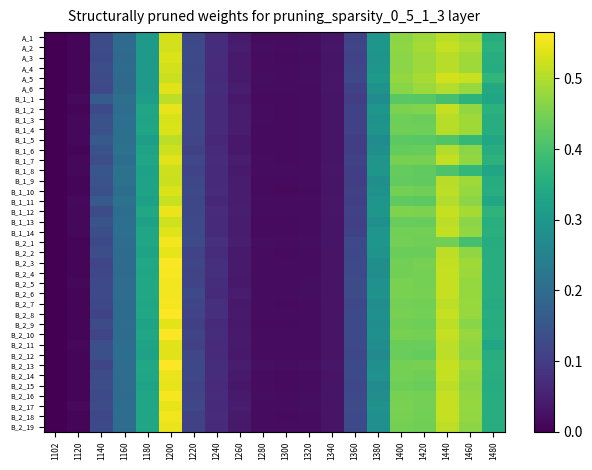

How many series are shown in this chart?

39